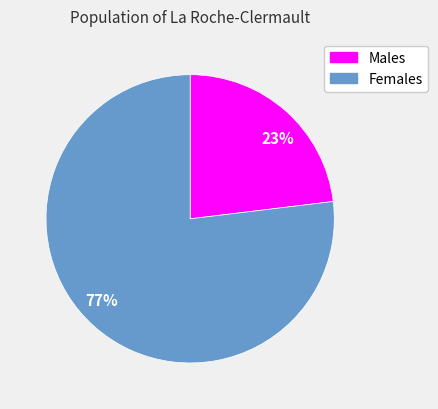

To the nearest percent, what is the combined percentage of 77% and 23%?

100%